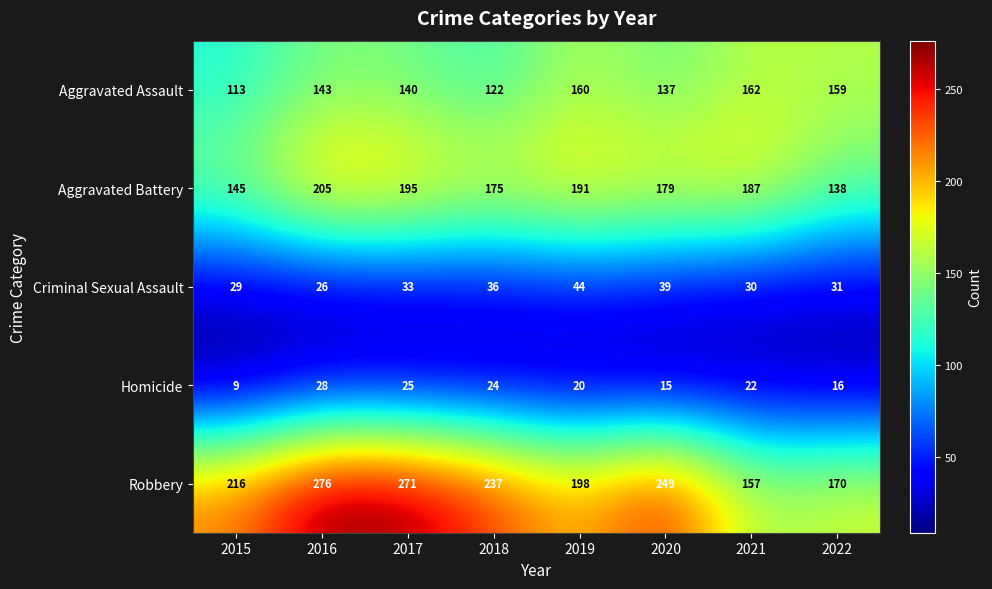

What is the difference between the maximum and second lowest values in the Homicide series?

13